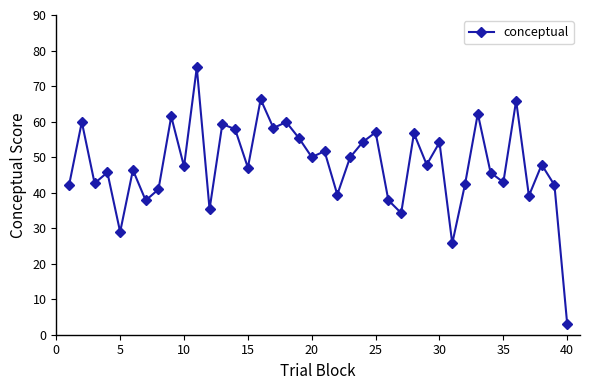

How many points are lower than both their immediate neighbors (excluding endpoints)?

14